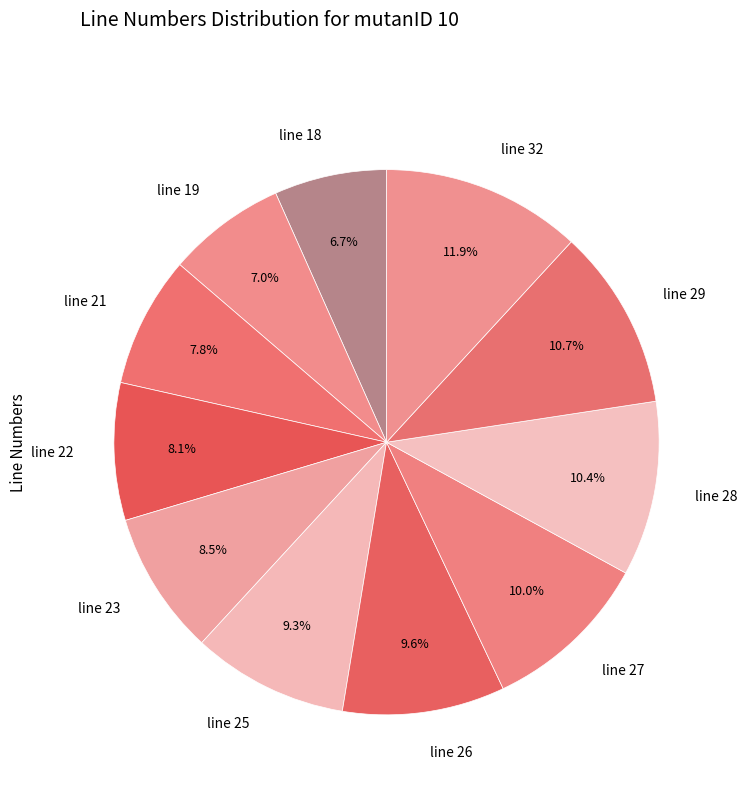

Count the number of slices in the pie.

11